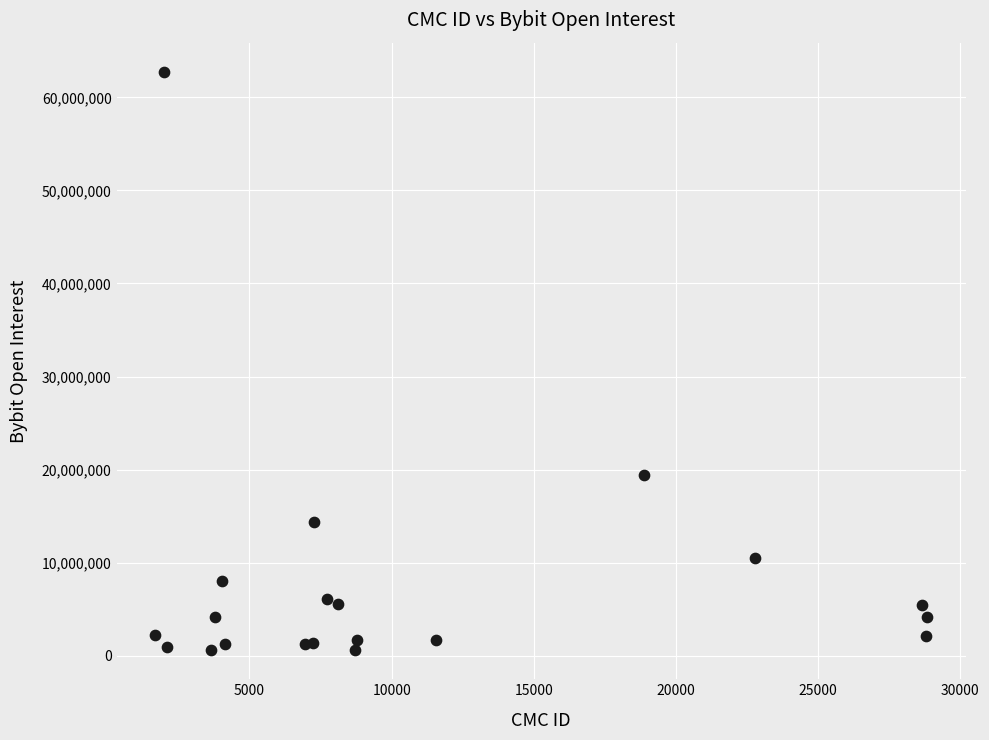

What Y value in the scatter plot is closest to 31671593?

19450001